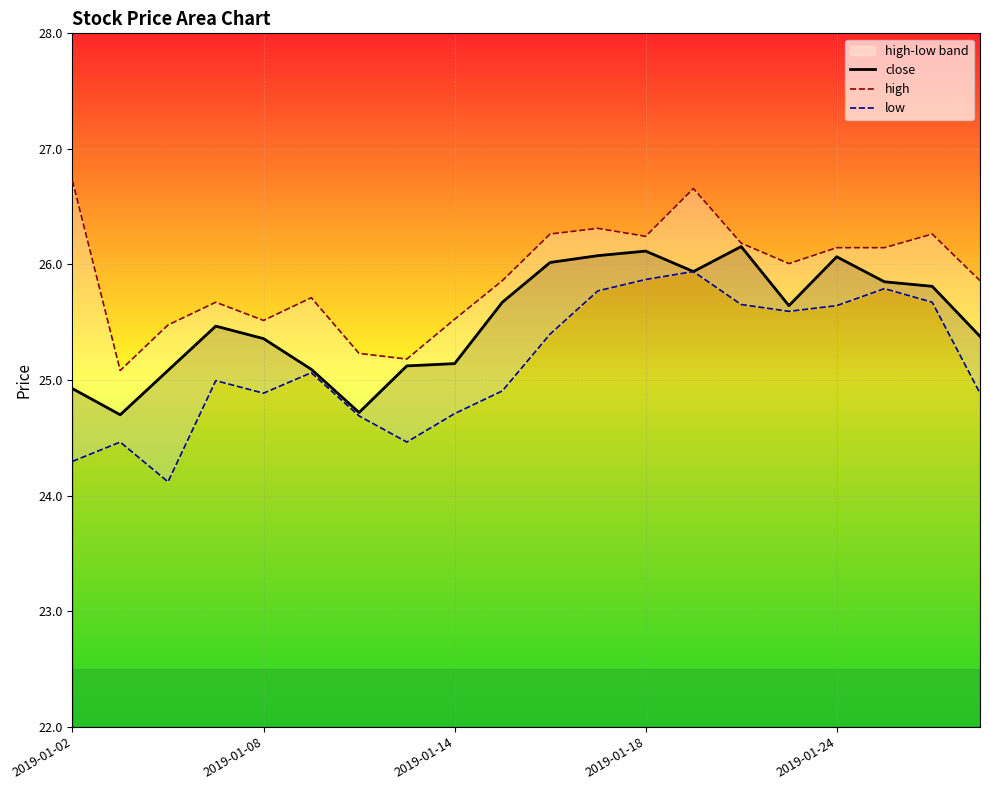

The close series shows 25.1 at 2019-01-14. True or false?

True